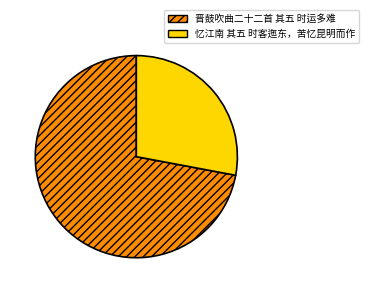

Approximately how many times larger is the value at 晋鼓吹曲二十二首 其五 时运多难 compared to 忆江南 其五 时客迤东，苦忆昆明而作?

2.6